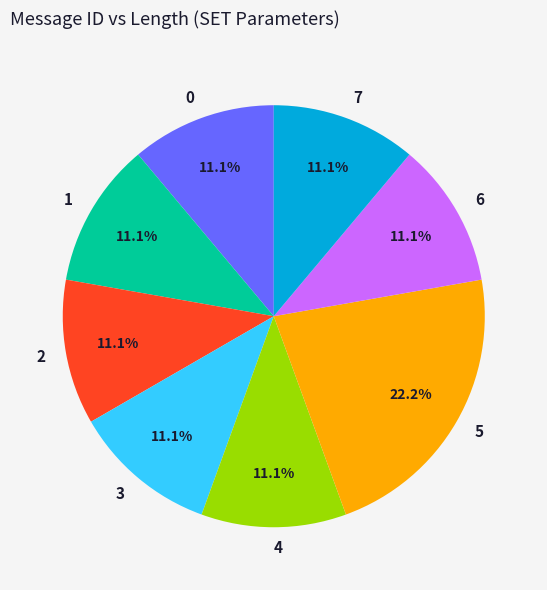

Is there a majority slice in this chart?

No